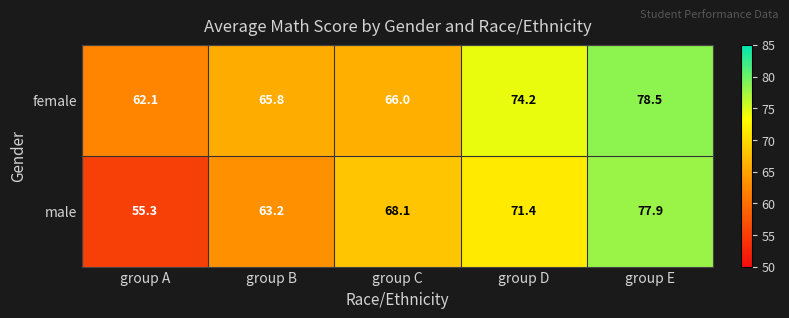

What is the average value of the female series?

69.3